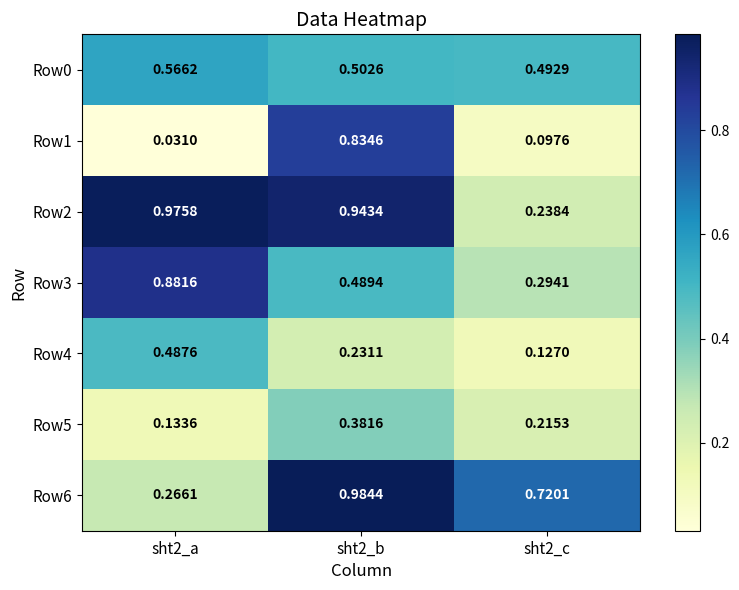

What is the total value across all series at sht2_c?

2.2